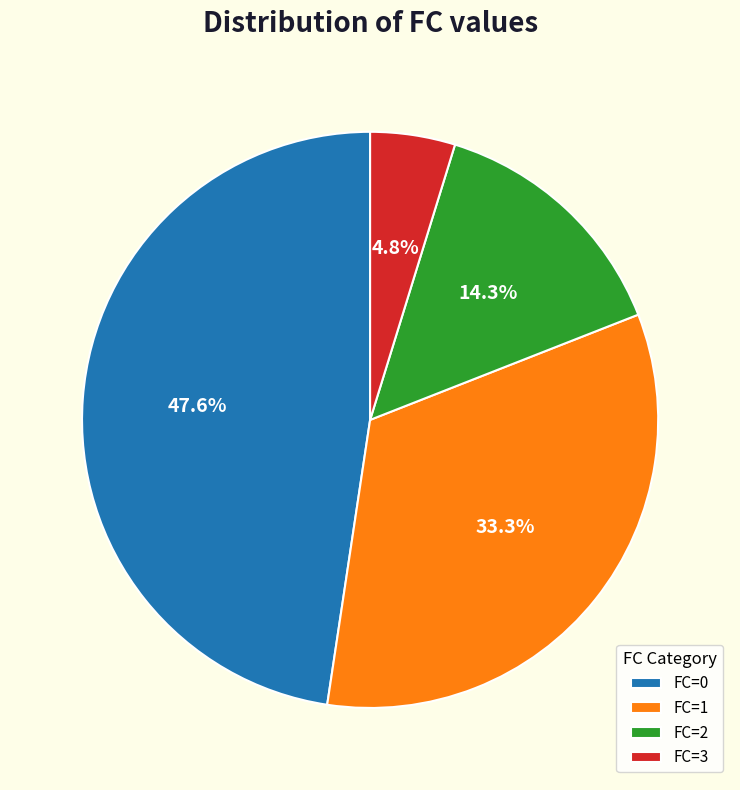

Is FC=2 the majority of the pie?

No